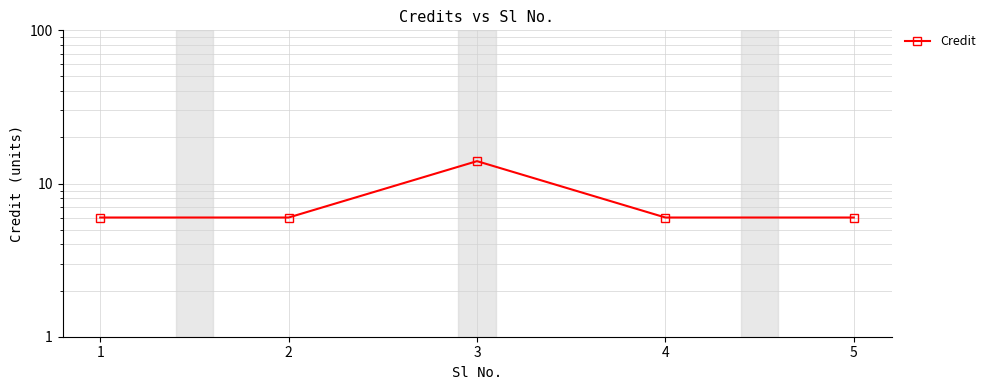

Reading right to left, what are all the values shown in this chart?

6	6	14	6	6